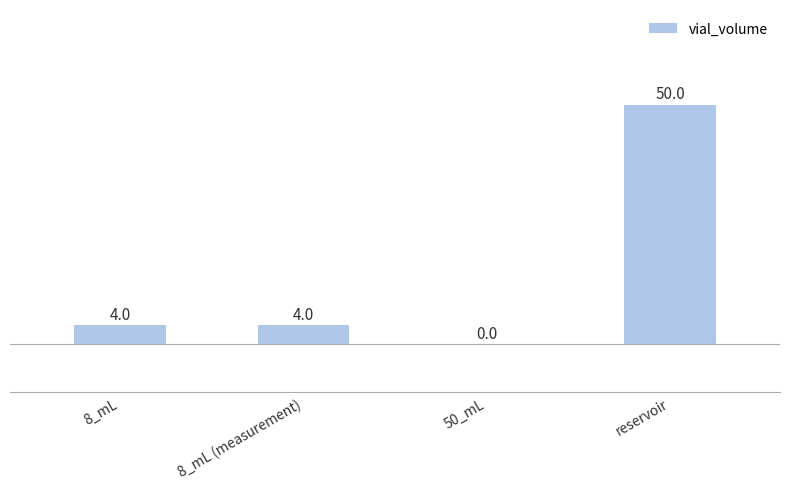

What is the greatest value displayed?

50